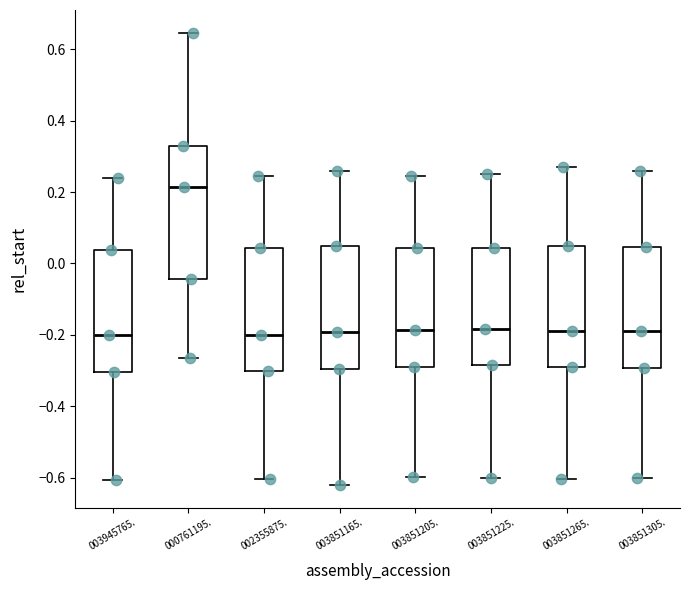

Comparing the boxes themselves (not the whiskers), which one is the tallest?

000761195.